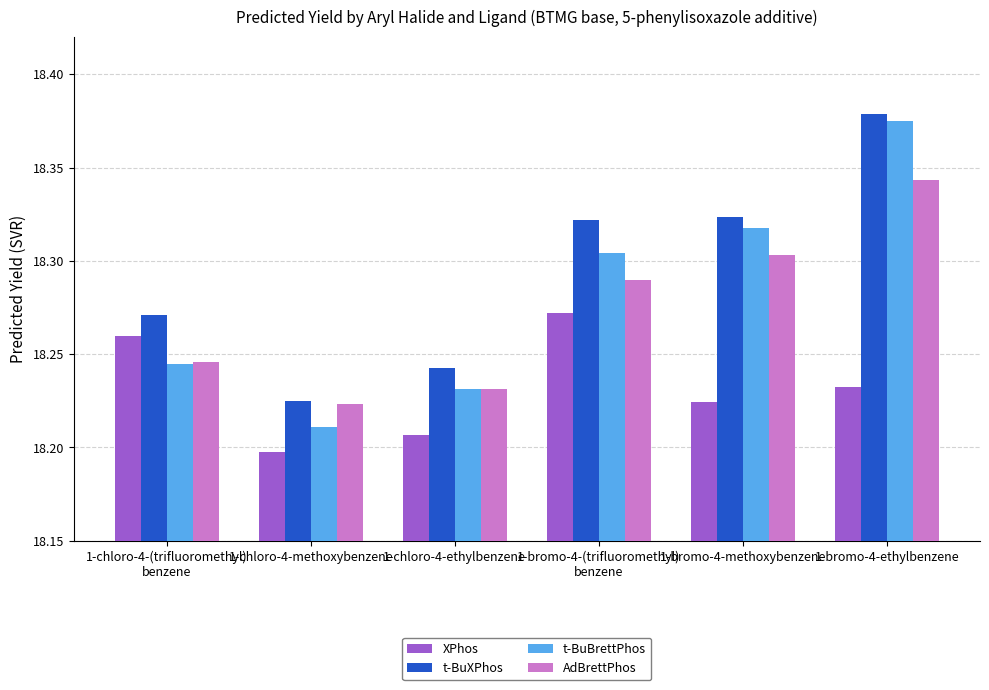

What is the label of the 3rd bar from the right?

1-bromo-4-(trifluoromethyl)
benzene